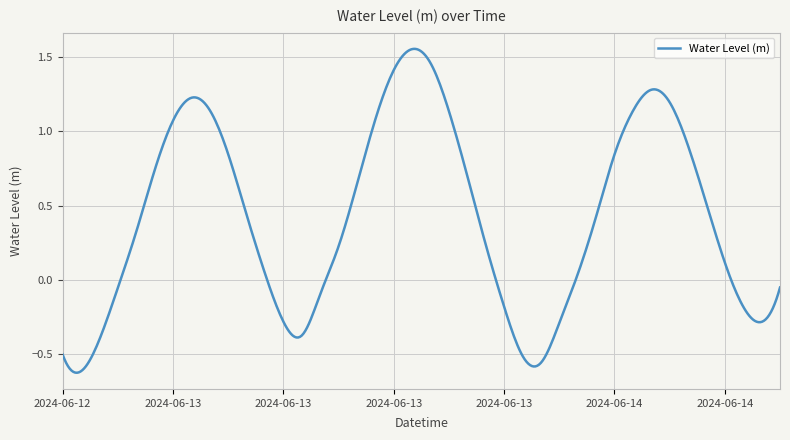

Which category has the lowest value across all series?

2024-06-12 19:00